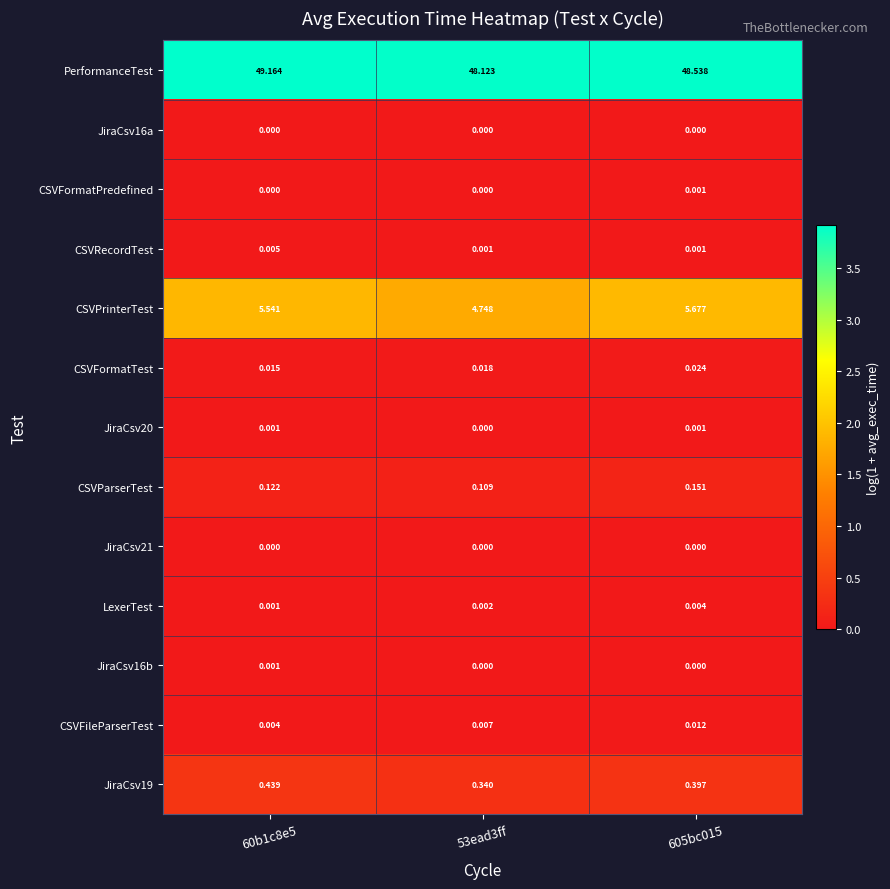

Is the value of JiraCsv19 at 53ead3ff greater than the value of JiraCsv21 at 53ead3ff?

Yes